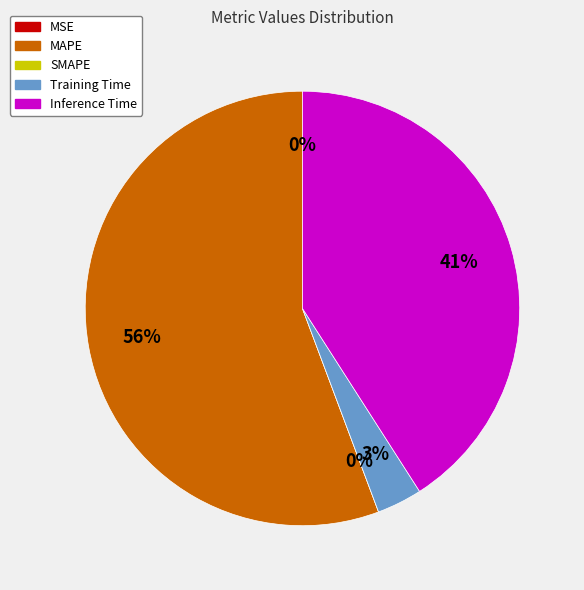

What percentage is the Training Time slice, to the nearest percent?

3%